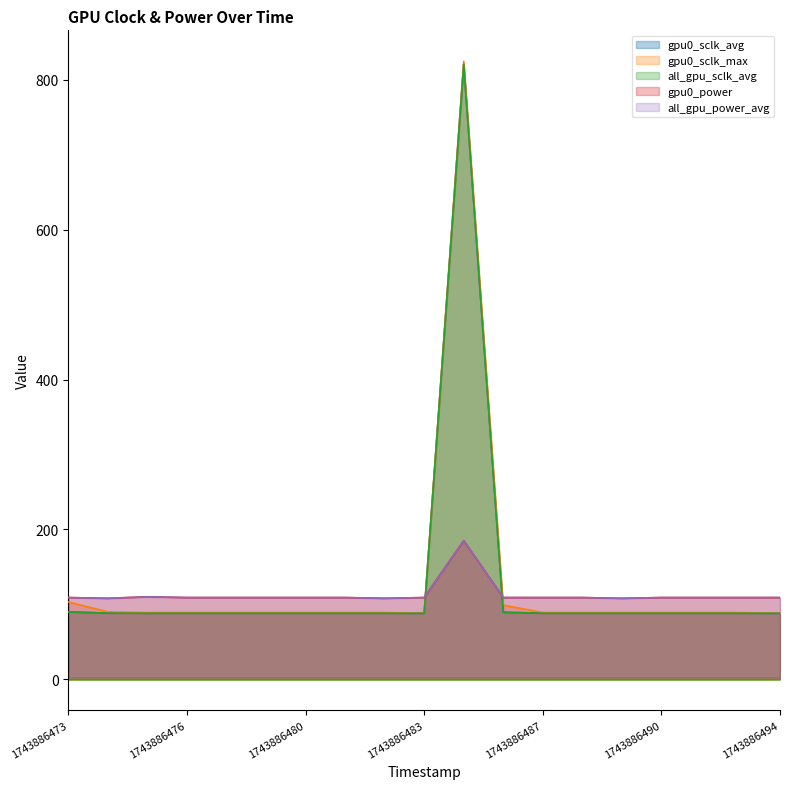

What is the value of the gpu0_sclk_max point at the 6th from the left?

89.0